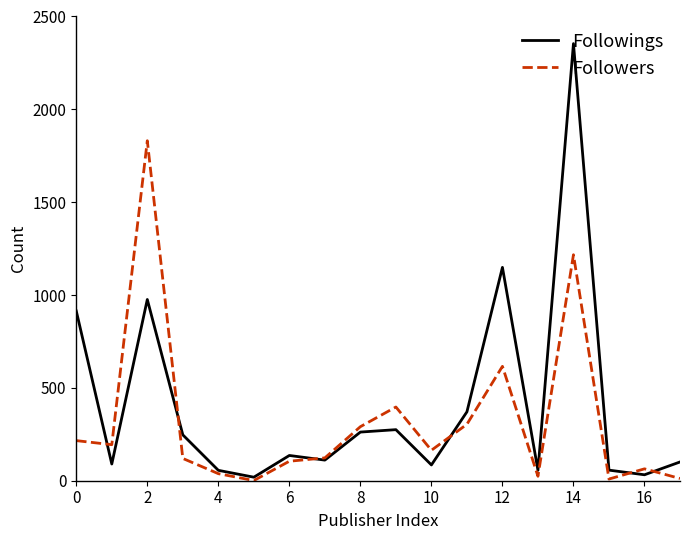

Which series has the widest spread of values?

Followings